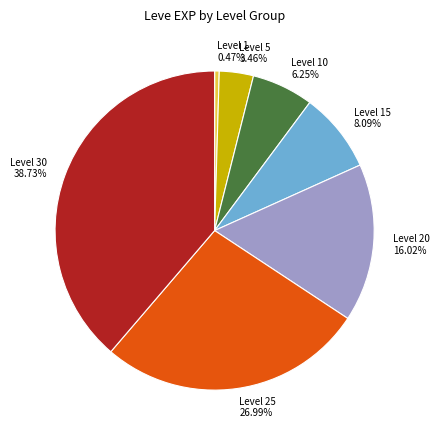

Is Level 15 8.09% the majority of the pie?

No